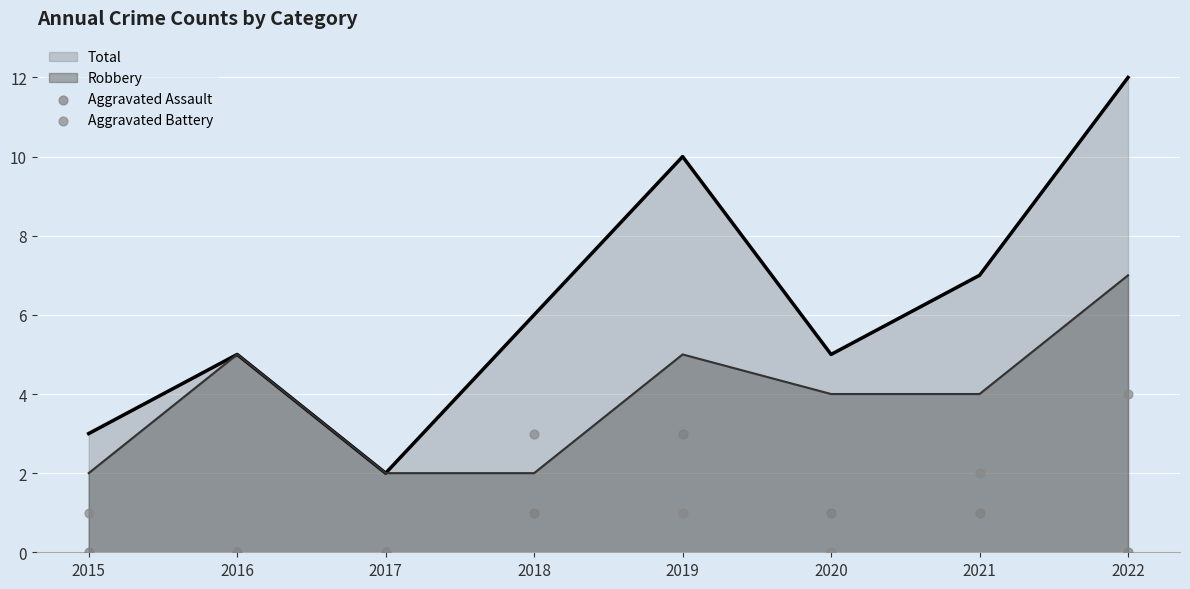

True or false: Total has a value of 5 at 2020.

True